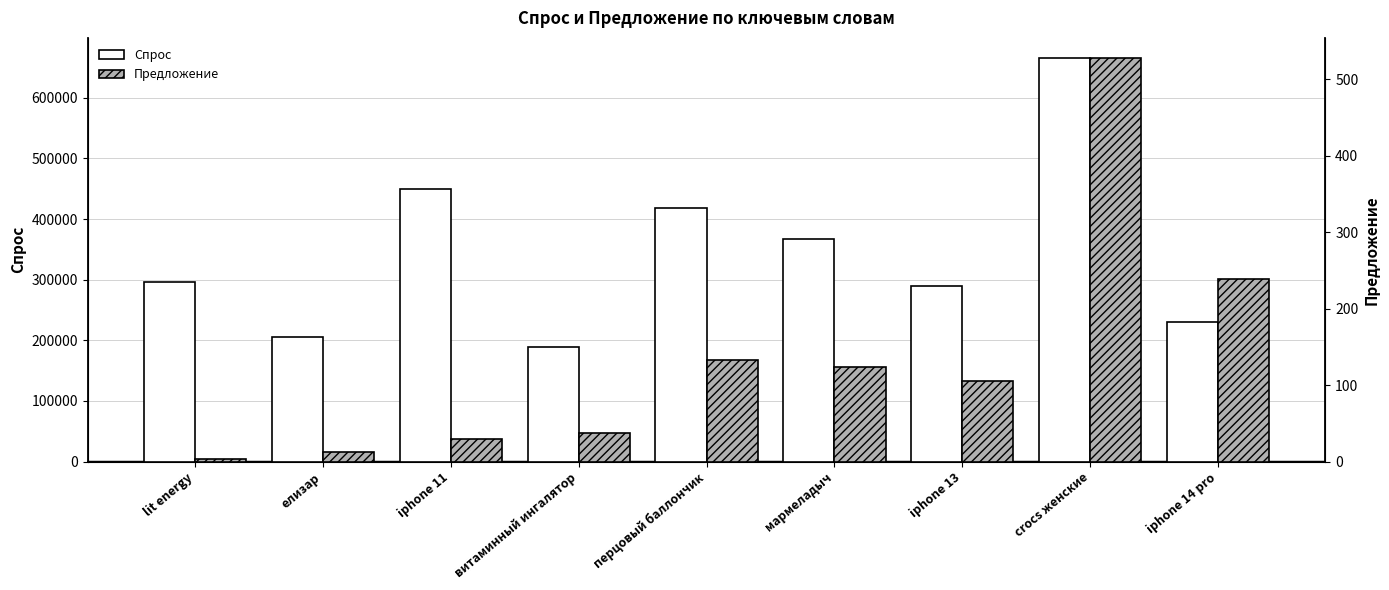

What is the sum of the Предложение values at iphone 13 and елизар?

118